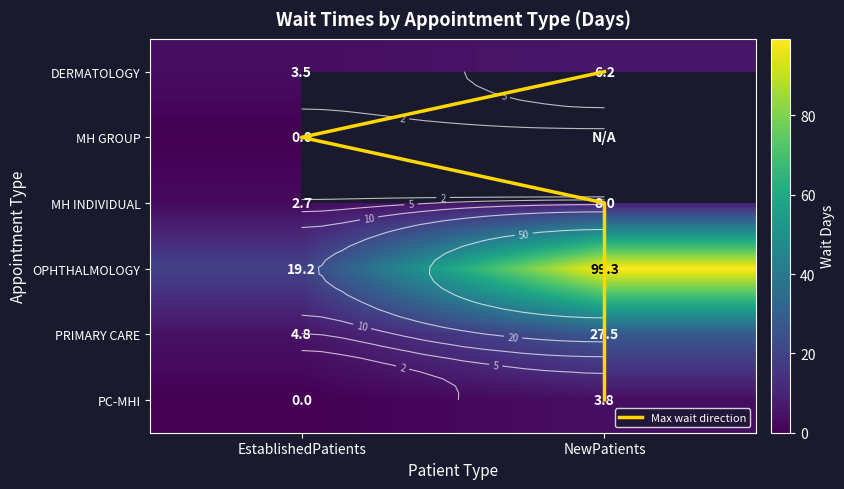

What is the average value of the DERMATOLOGY series?

4.8